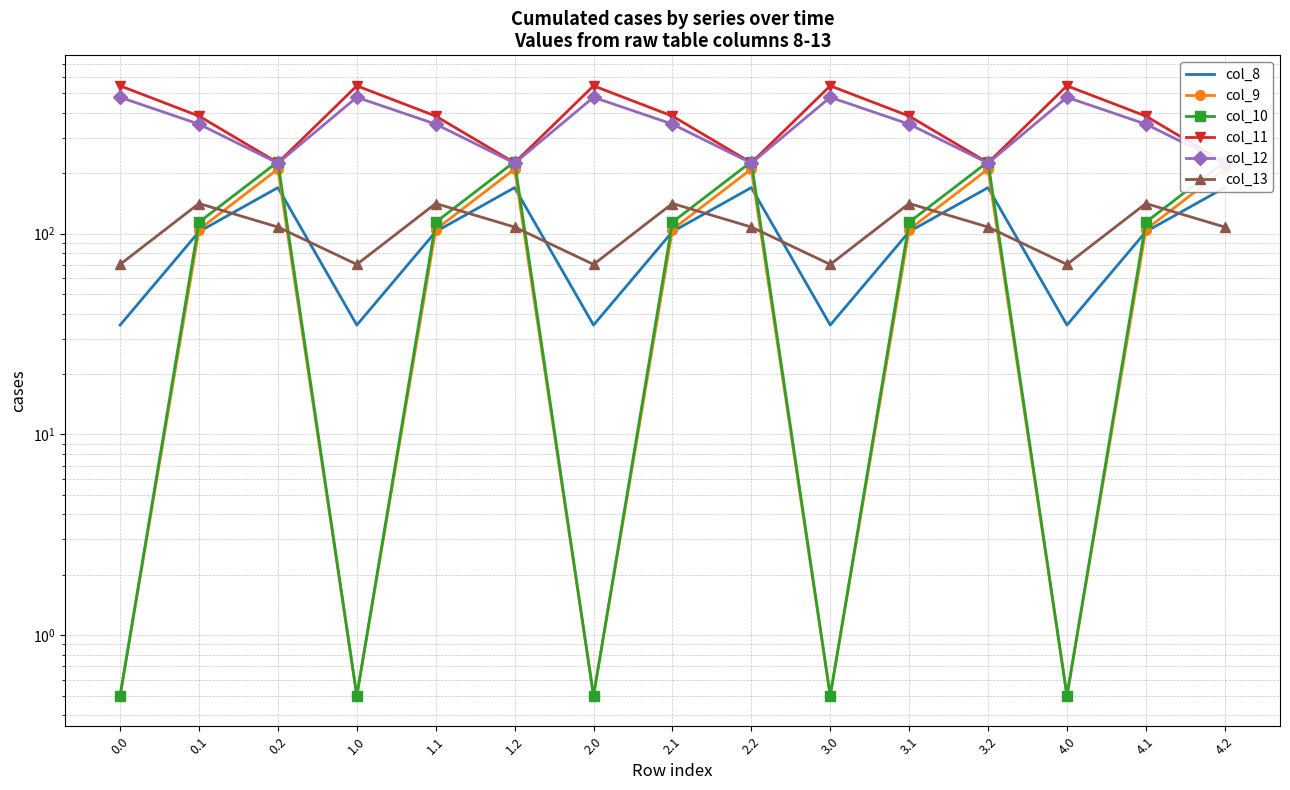

True or false: col_10 and col_9 intersect in this chart.

False